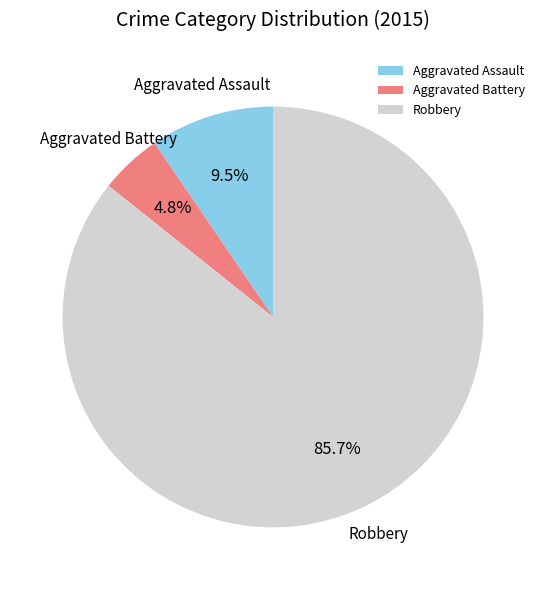

To the nearest percent, what is the combined percentage of Aggravated Battery and Aggravated Assault?

14%